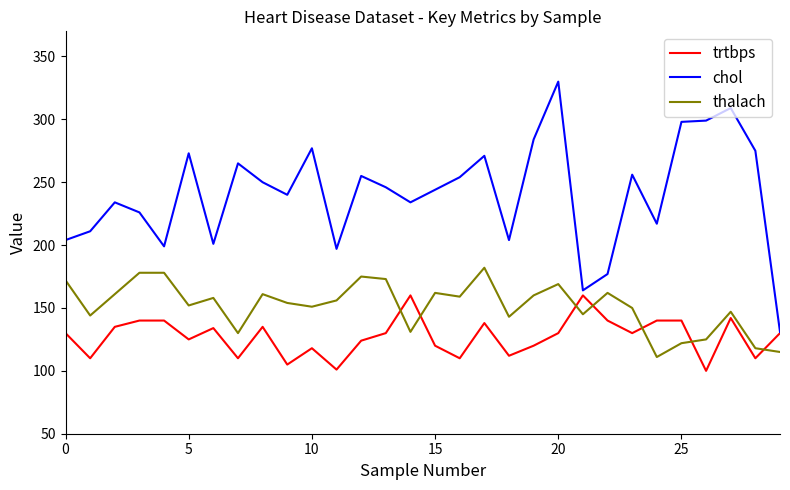

Which series has the largest total across all categories?

chol